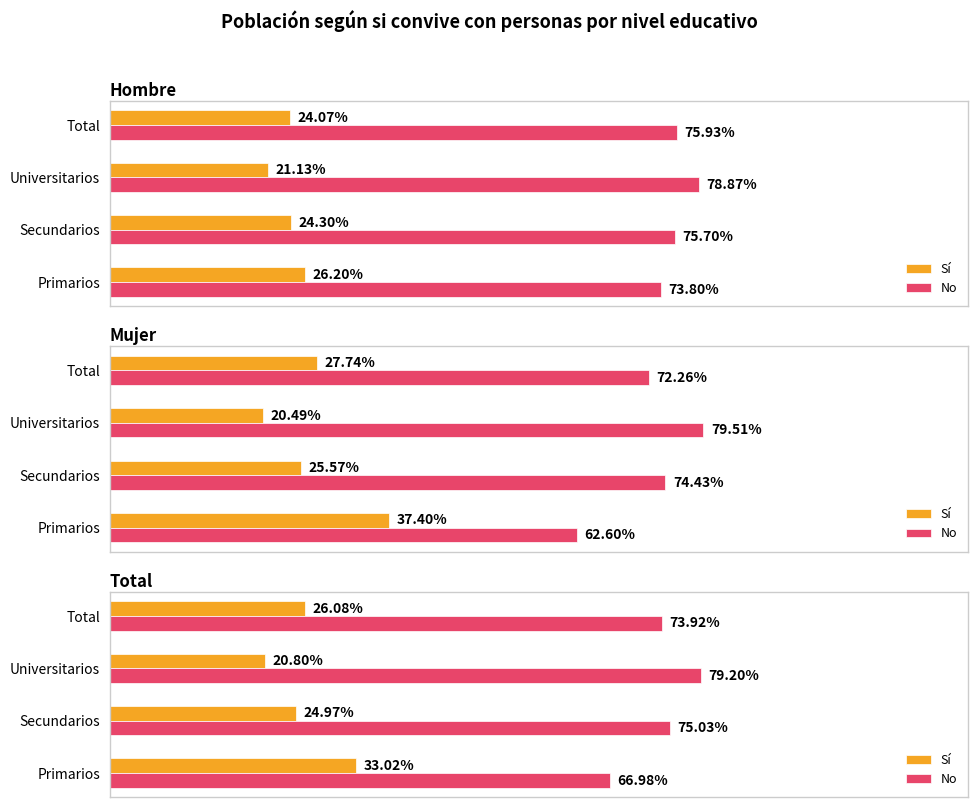

How many data points does each series have?

4